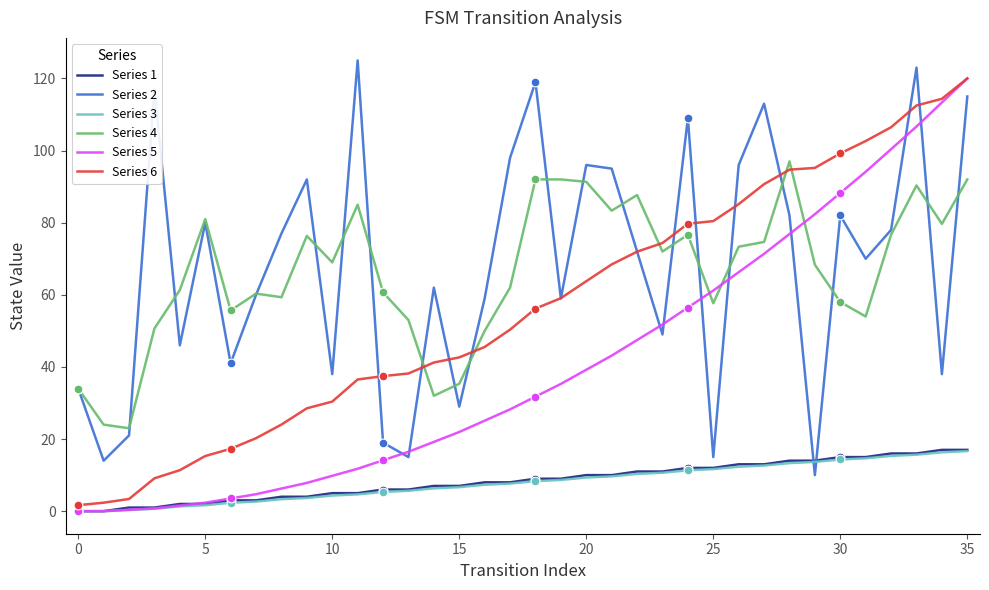

At how many categories does at least one series exceed 115?

5